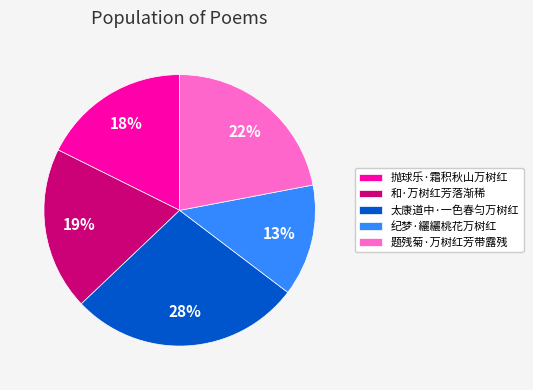

Which slice is the smallest?

纪梦·纚纚桃花万树红